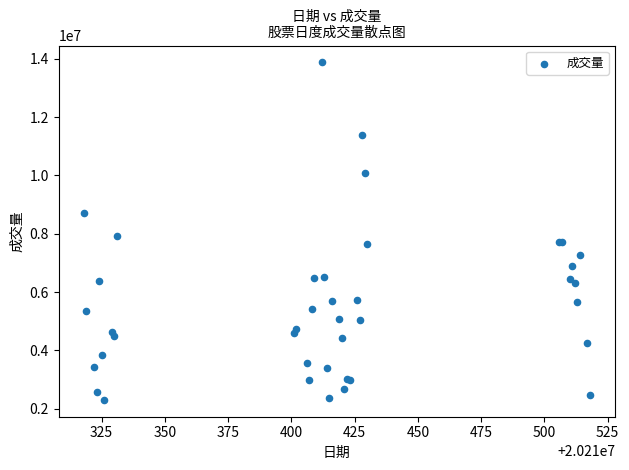

What Y value in the scatter plot is closest to 8089711?

7908449